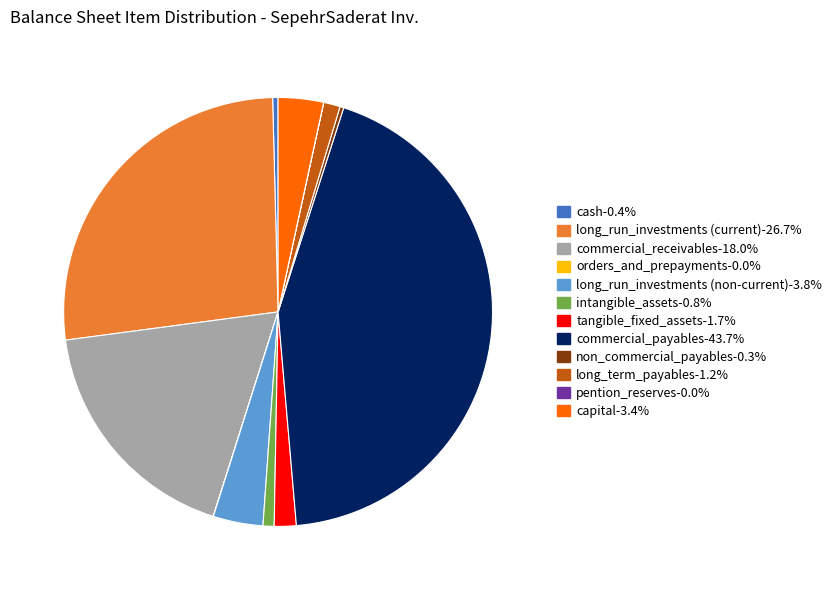

Is there a majority slice in this chart?

No